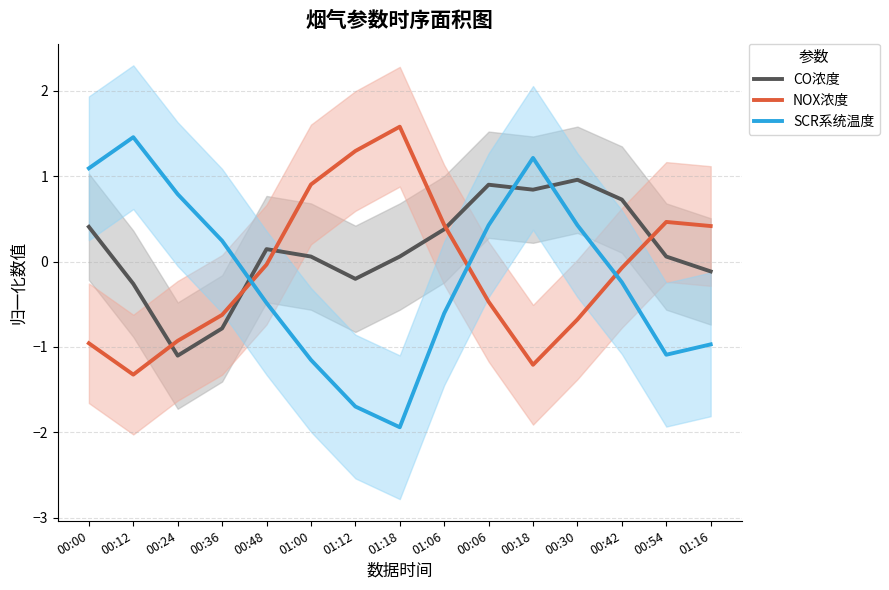

What is the difference between the highest and lowest values at 01:18?

3.5